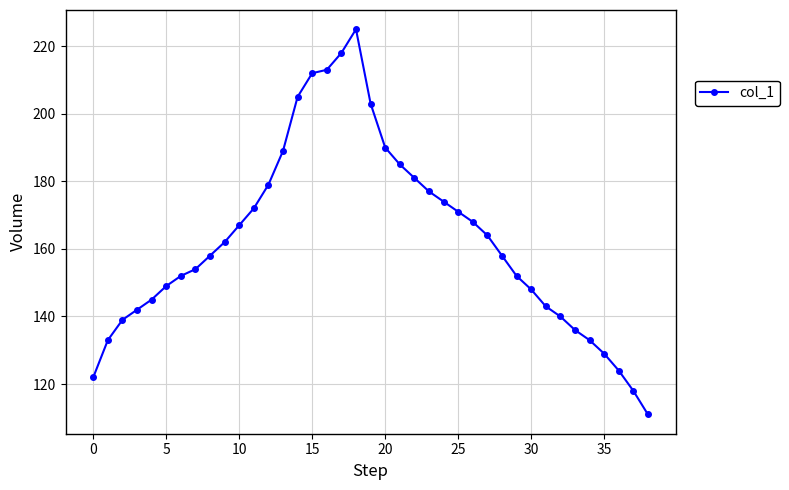

What is the value of the 30th point from the left?

152